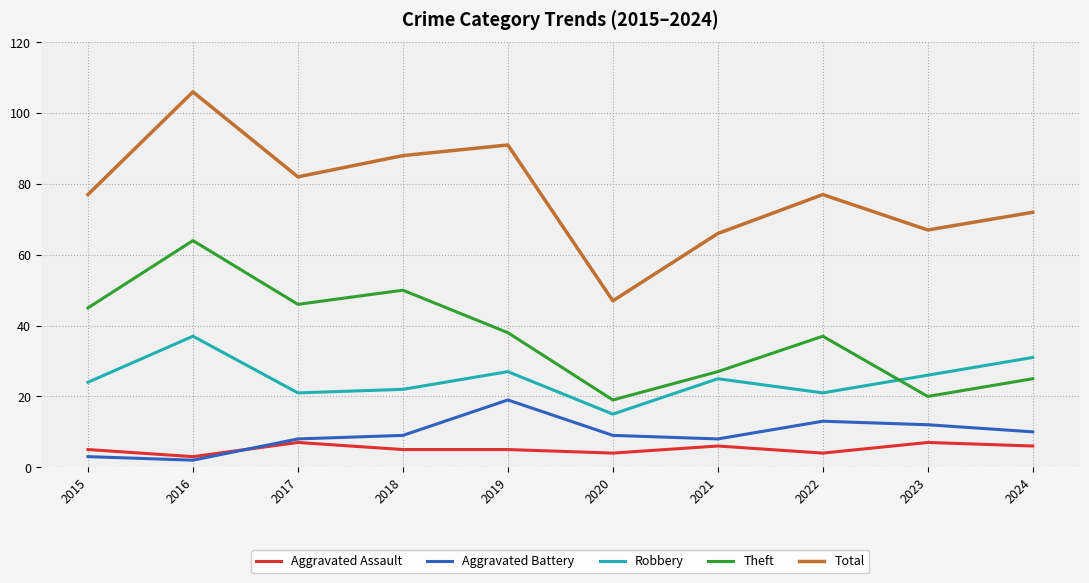

Count the number of categories in the chart.

10